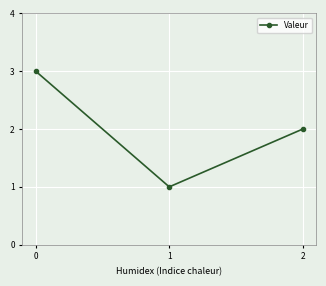

What is the sum of the values at 1 and 0?

4